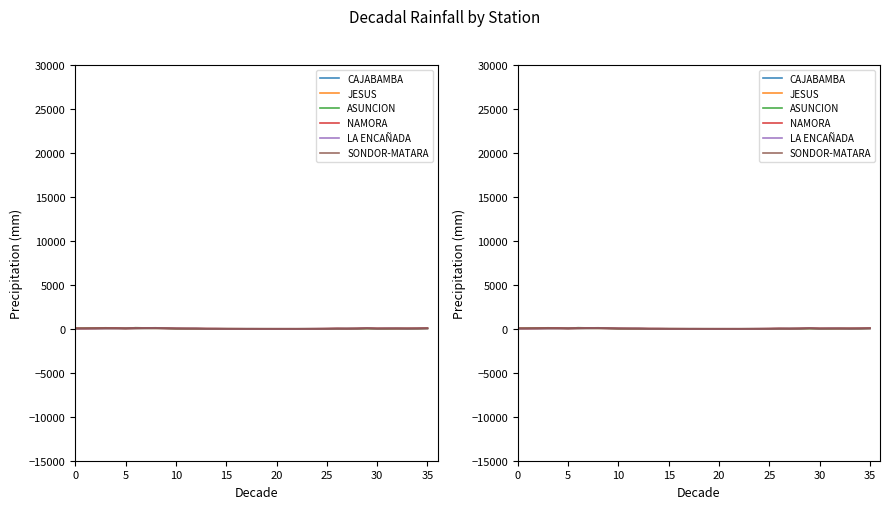

True or false: SONDOR-MATARA has more than 0 interior local peaks.

True